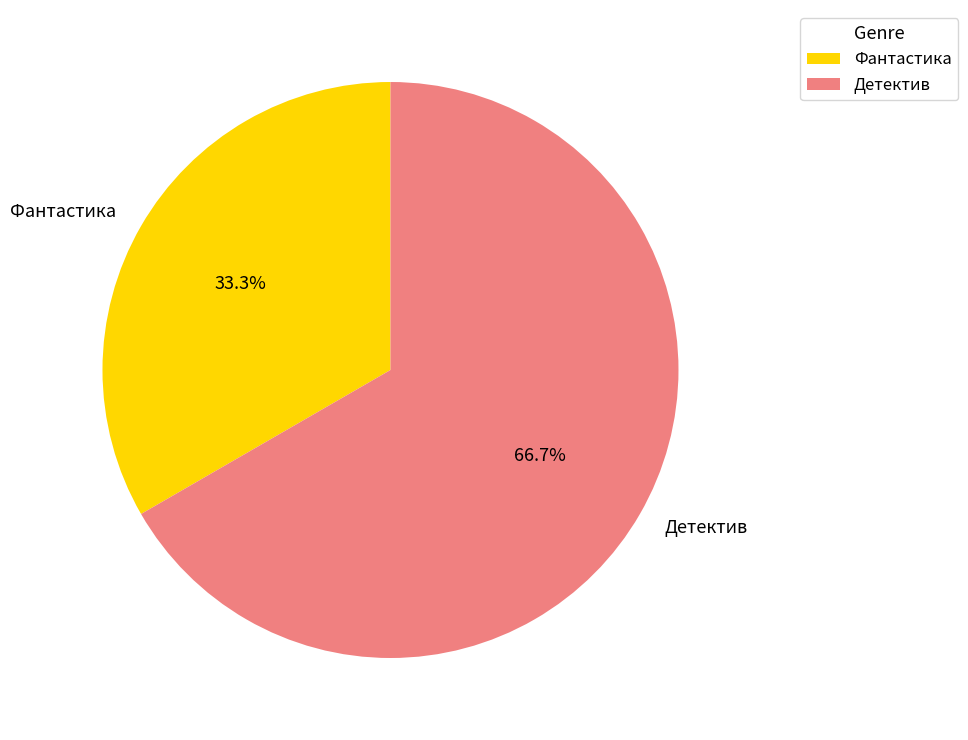

True or false: Фантастика accounts for 44% of the total.

False